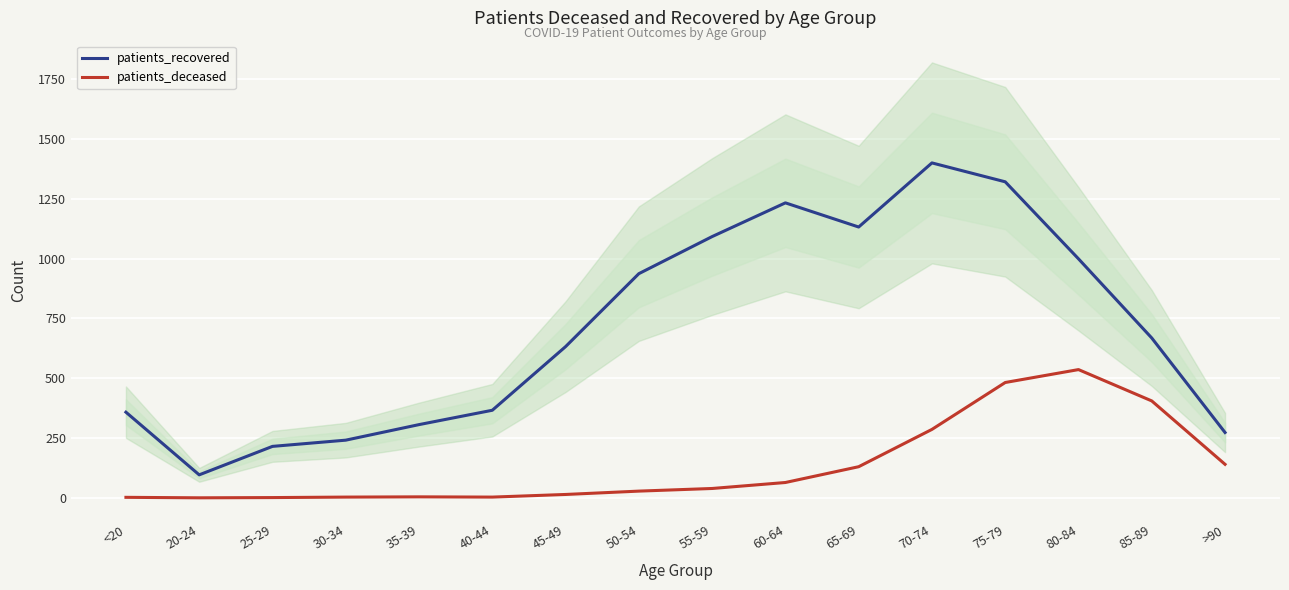

How many interior local valleys does the patients_recovered series have?

2